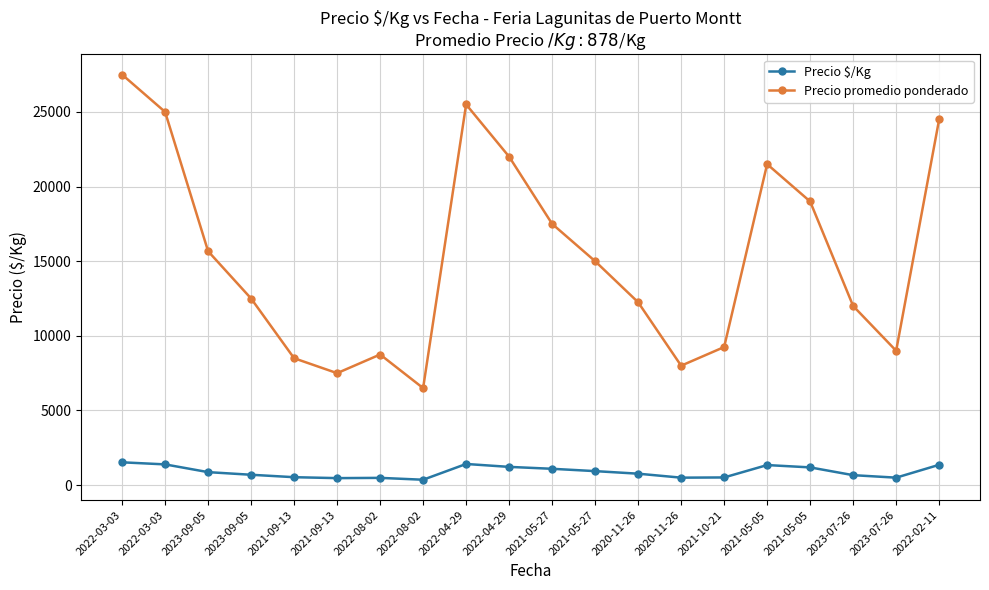

What are all the series names shown in the legend?

Precio $/Kg, Precio promedio ponderado